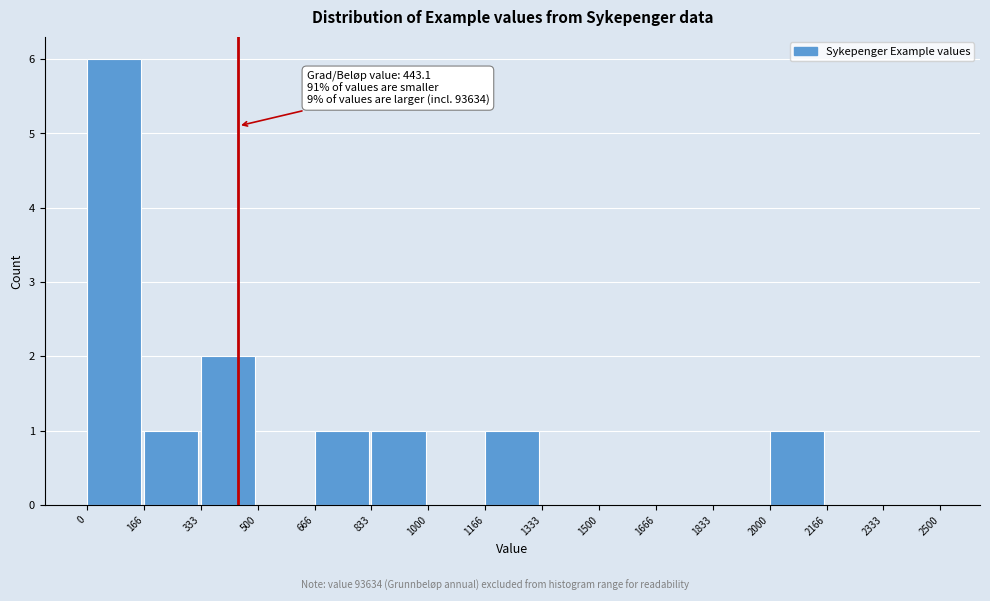

Over which range of the x-axis is the bar tallest?

0 to 166